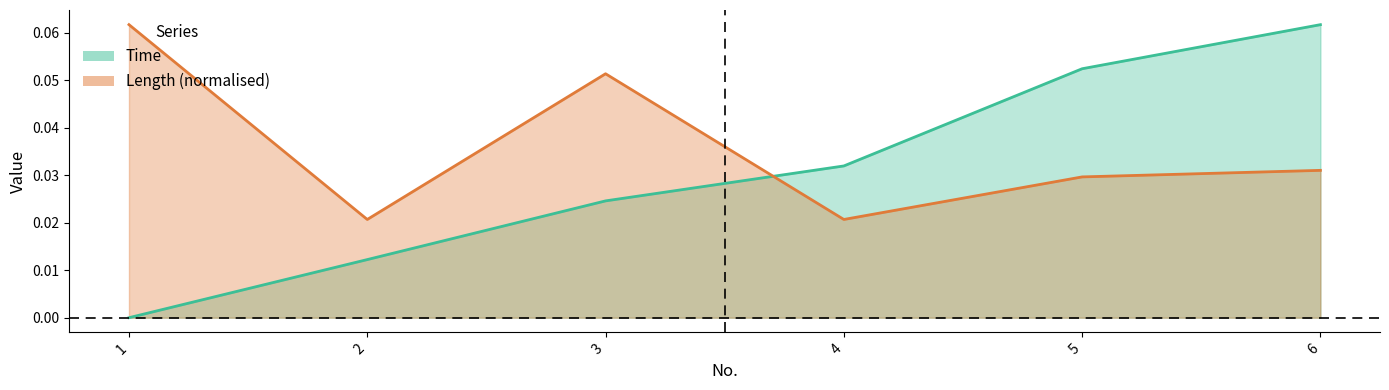

Rank the series by their maximum value, from lowest to highest.

Time, Length